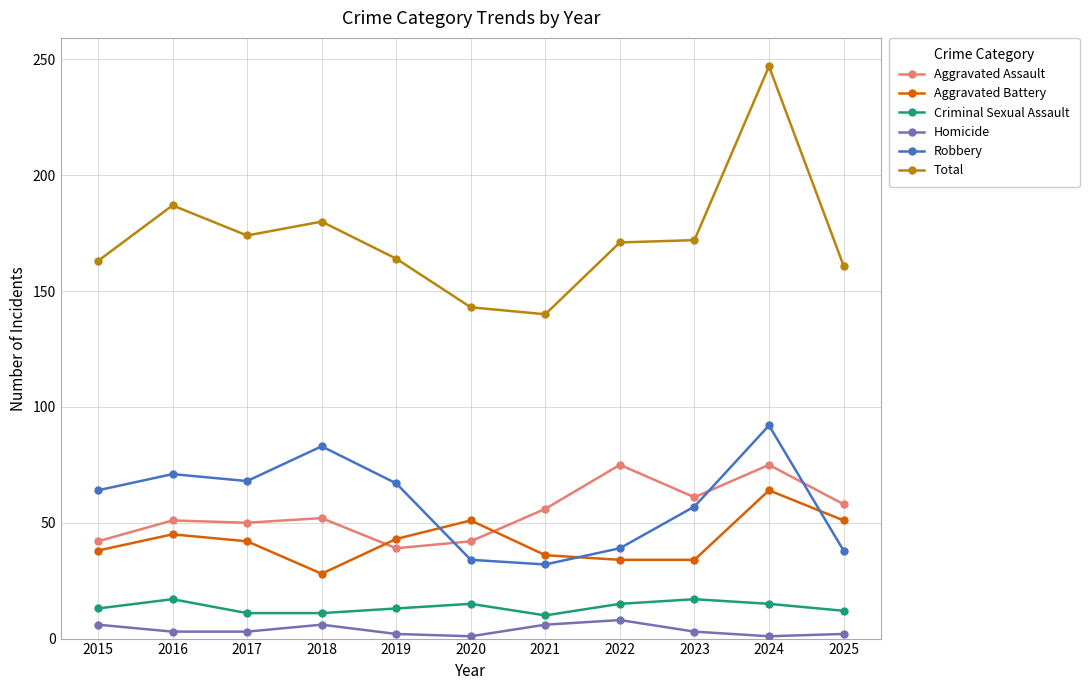

True or false: Total and Criminal Sexual Assault intersect in this chart.

False